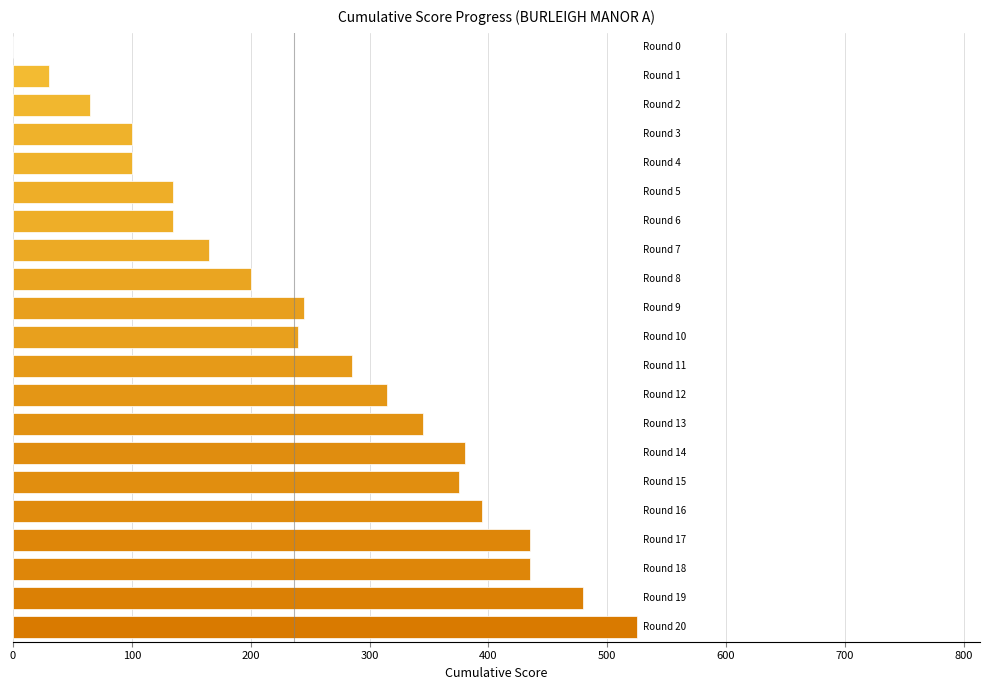

What is the sum of all values?

5385